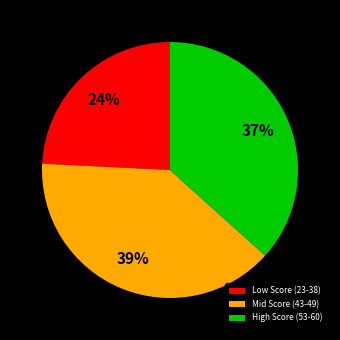

Between Mid Score (43-49) and Low Score (23-38), which is larger?

Mid Score (43-49)